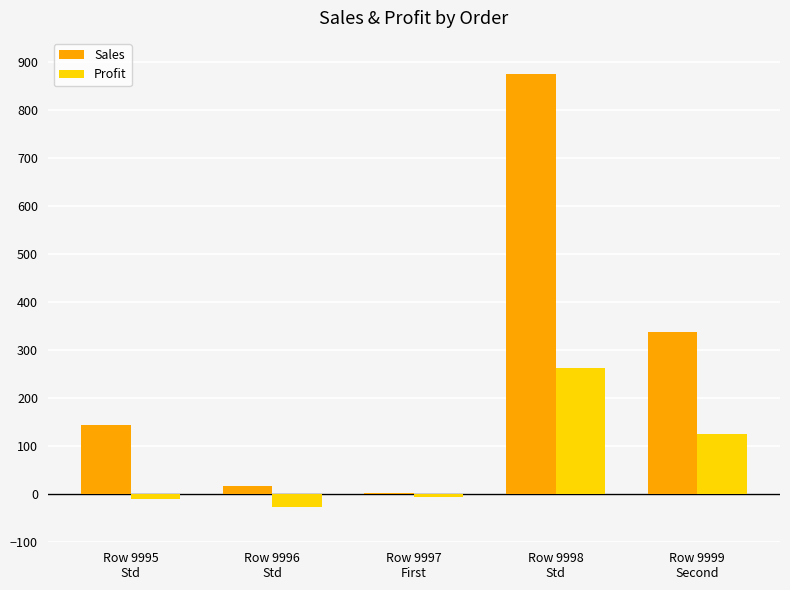

Is the value of Profit at Row 9998
Std greater than the value of Sales at Row 9997
First?

Yes